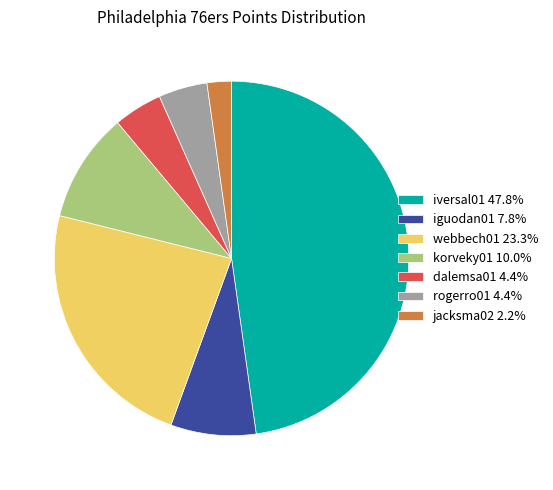

Count the number of slices in the pie.

7